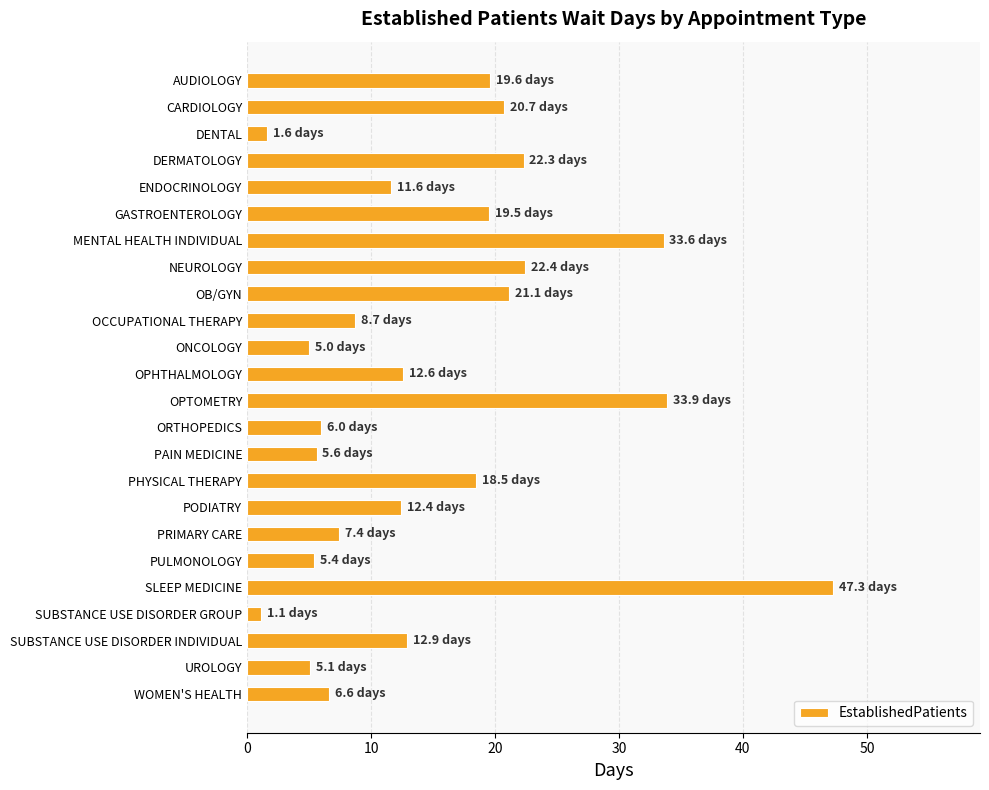

What is the average value?

15.0